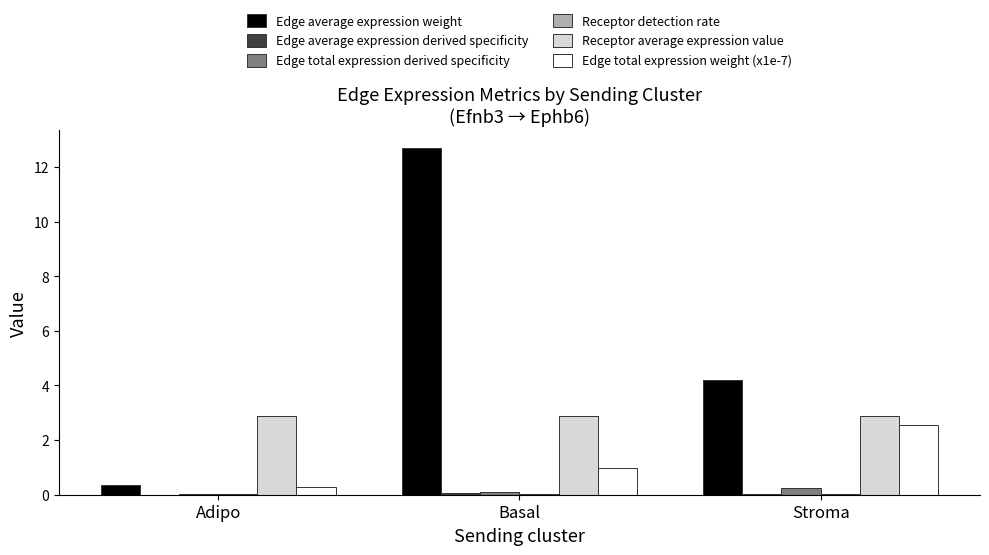

Are the bars grouped side by side (vs. stacked)?

Yes